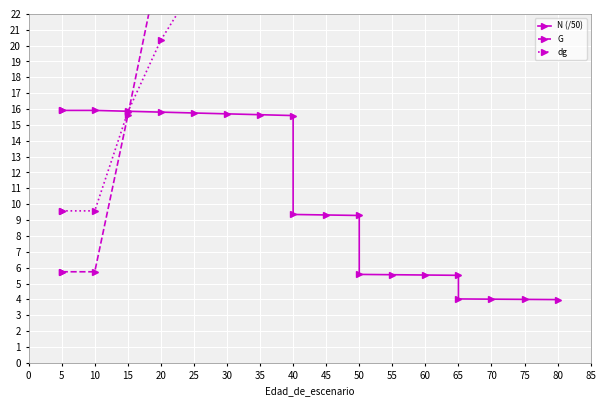

Where is the first local maximum for dg?

40